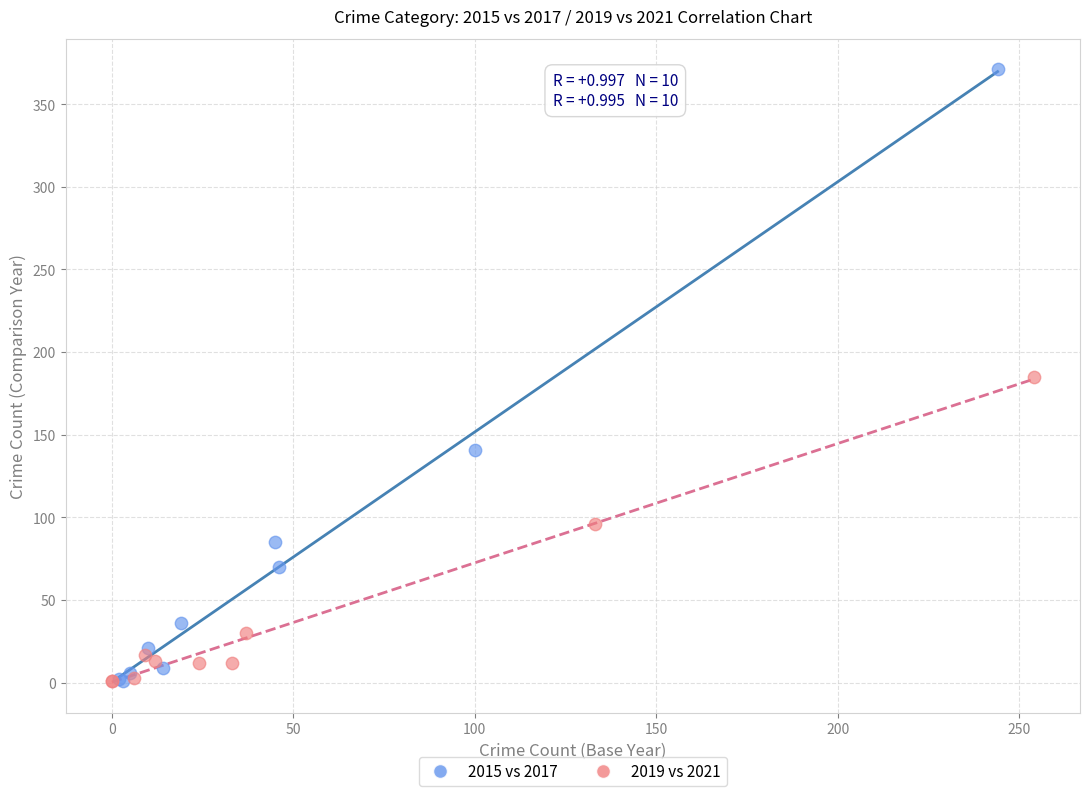

Which series has the widest spread of Y values?

2015 vs 2017